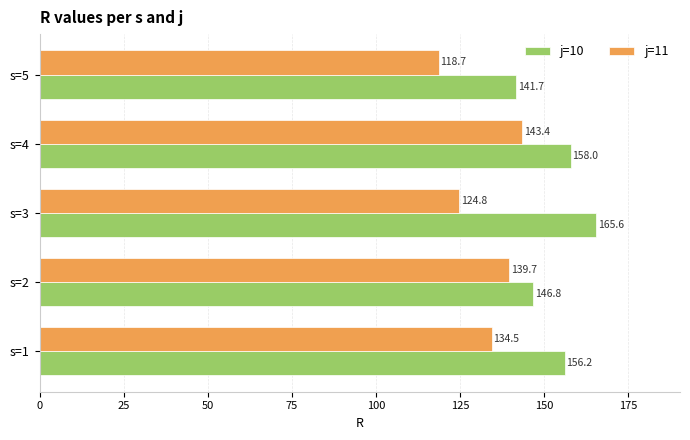

Rank the series by their average value, from highest to lowest.

j=10, j=11